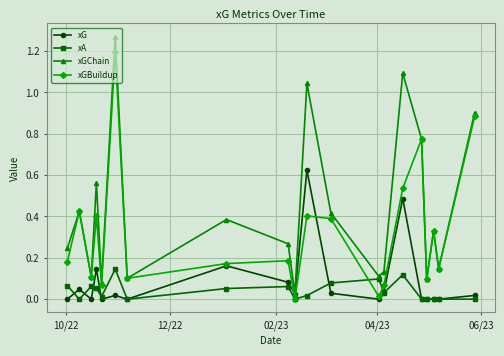

Which series has the widest spread of values?

xGChain